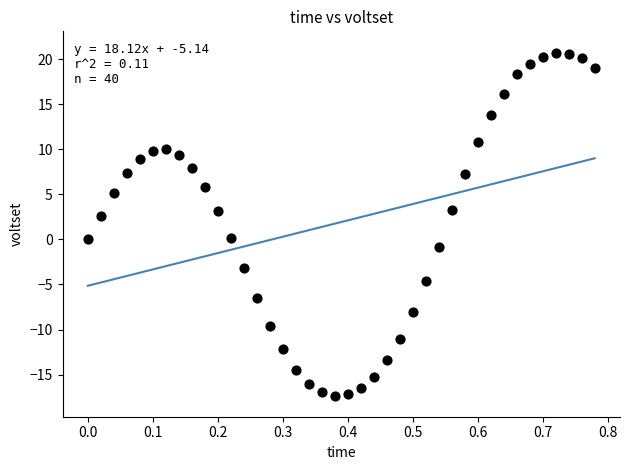

What is the range of Y values (max minus min)?

38.0